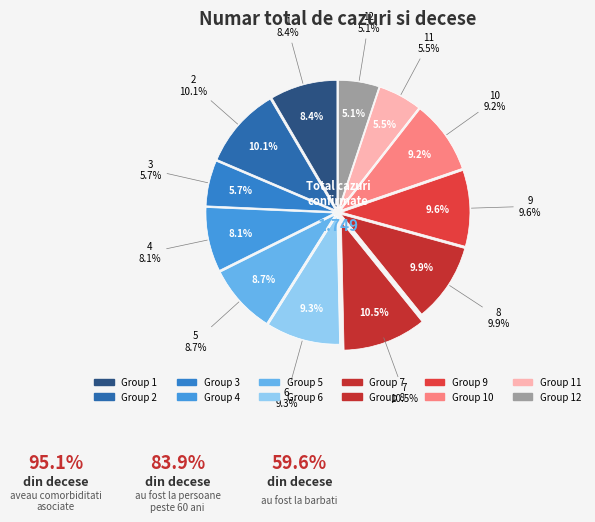

How many segments does this pie chart have?

12